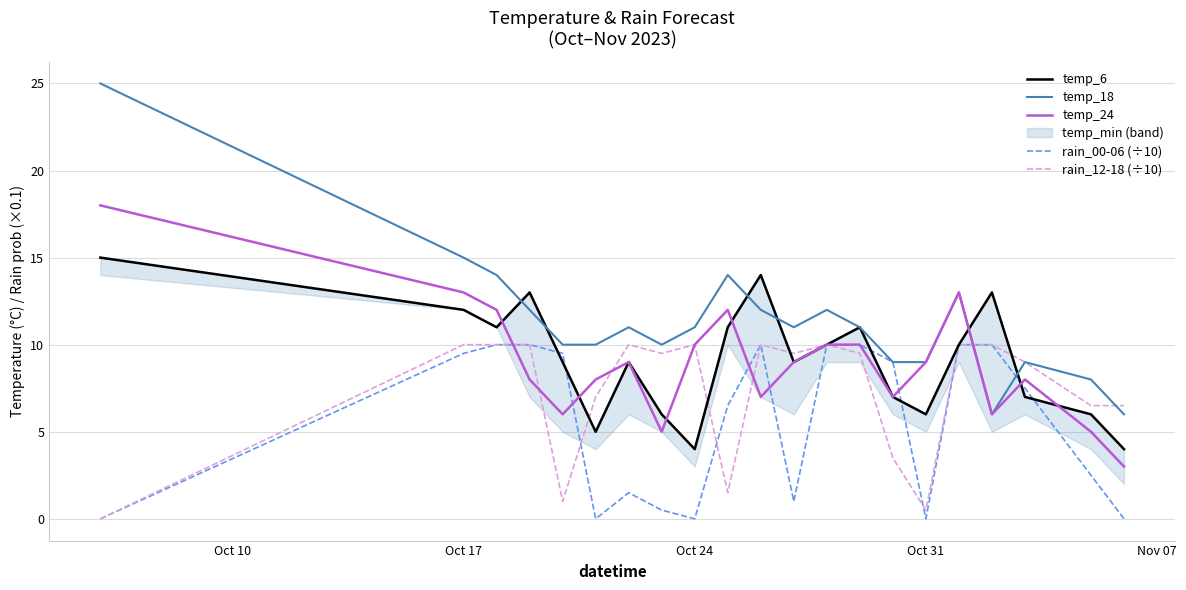

The temp_18 series shows 9.0 at Oct 31. True or false?

True